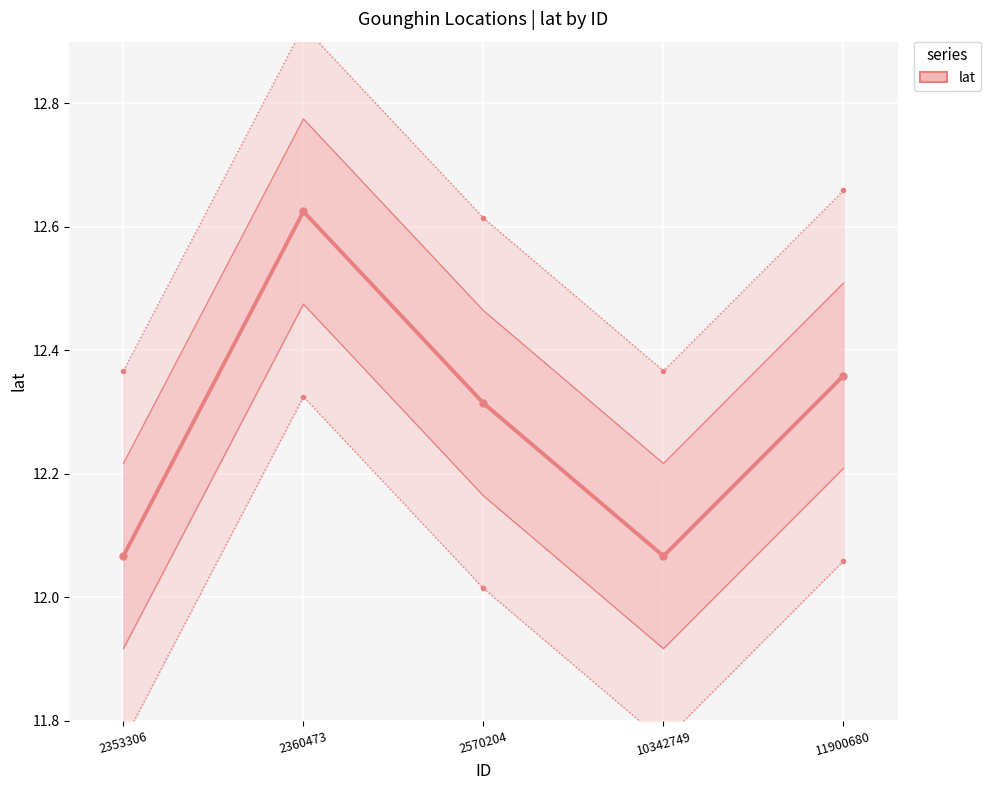

Approximately how many times larger is the value at 2353306 compared to 10342749?

1.0